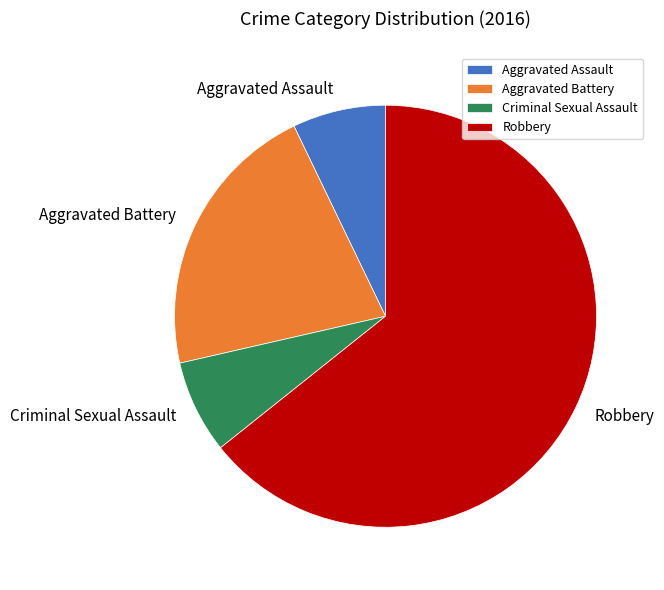

How many segments does this pie chart have?

4